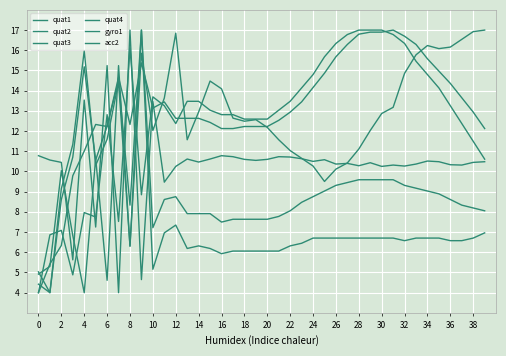

What is the label of the 20th point from the left?

38